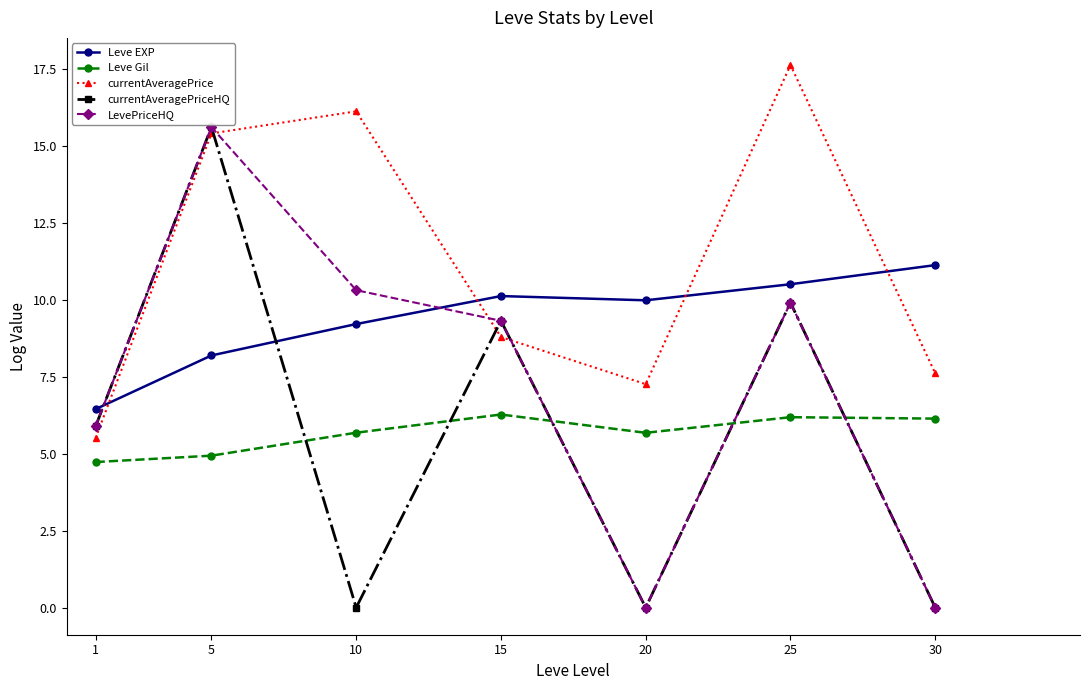

True or false: currentAveragePrice and Leve Gil cross at least once.

False